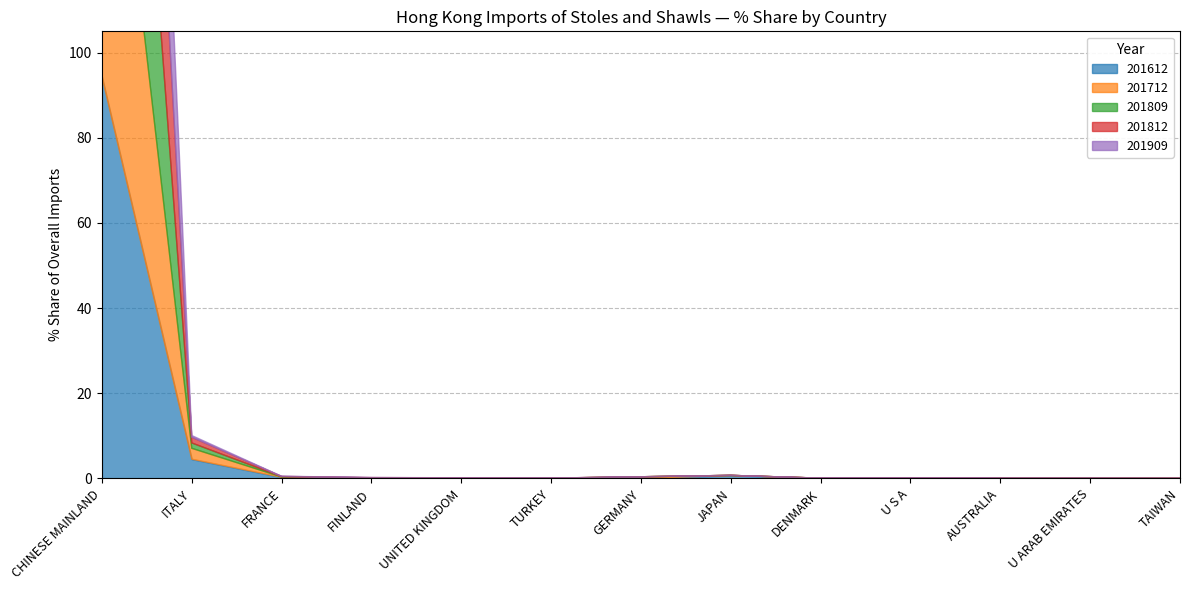

Between which two adjacent categories do 201909 and 201812 first intersect?

CHINESE MAINLAND and ITALY